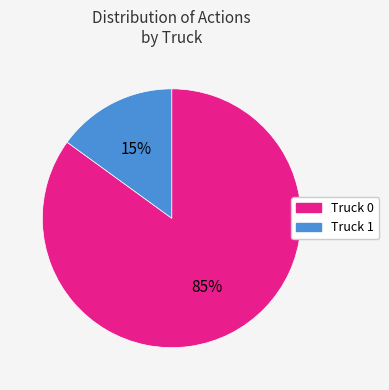

How many segments does this pie chart have?

2